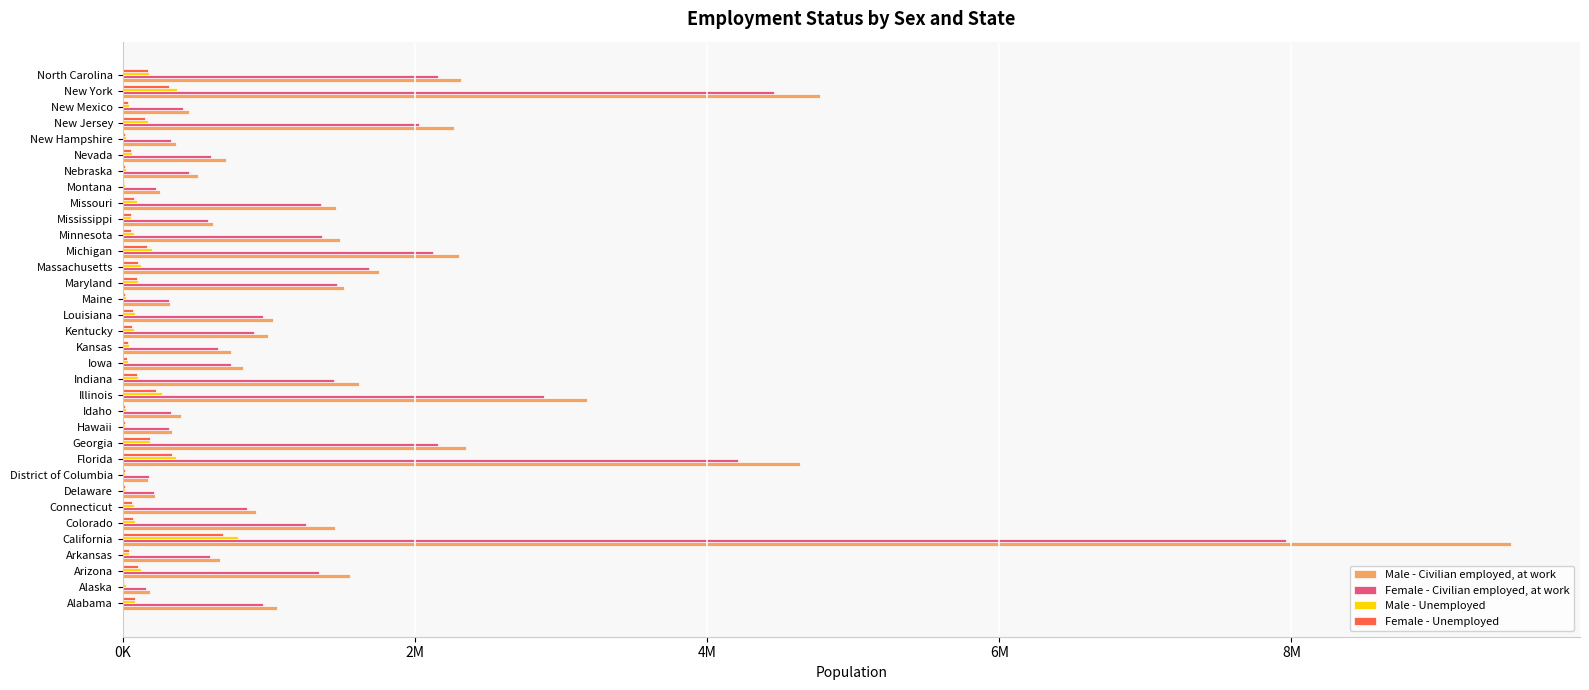

Where is Female - Civilian employed, at work nearest to the value 4060415?

Florida